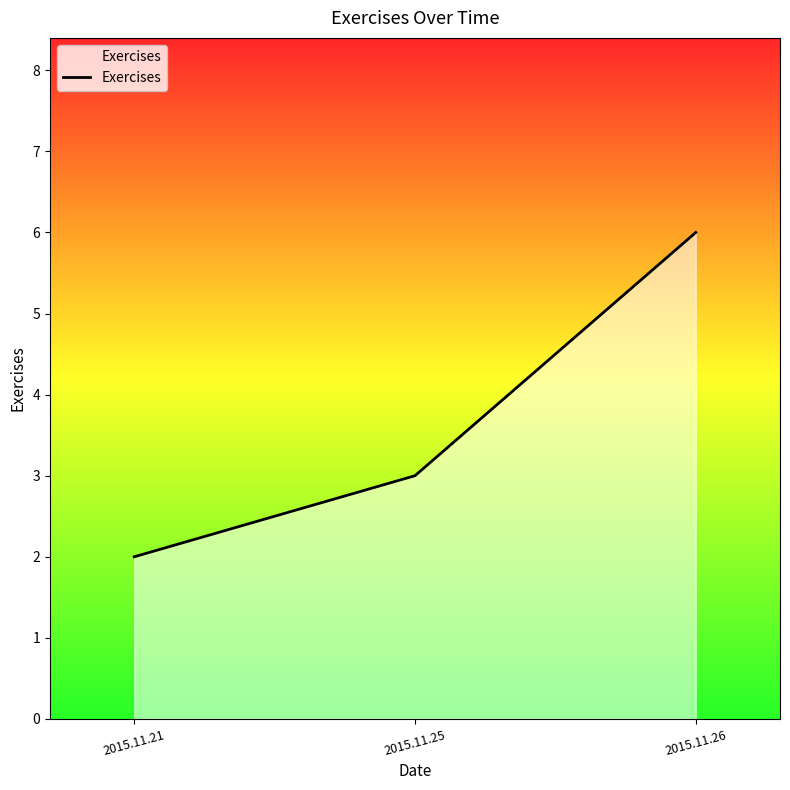

What is the change in value from 2015.11.25 to 2015.11.26?

+3